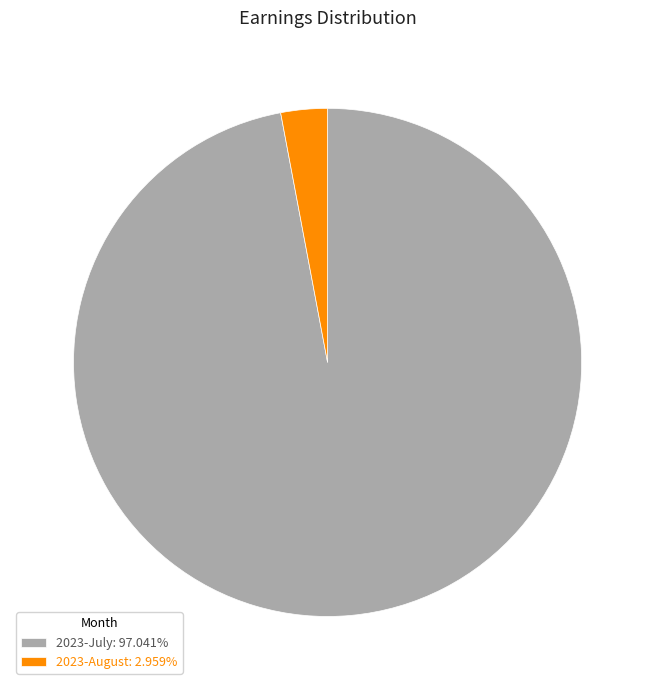

Which category has the biggest portion of the pie?

2023-July